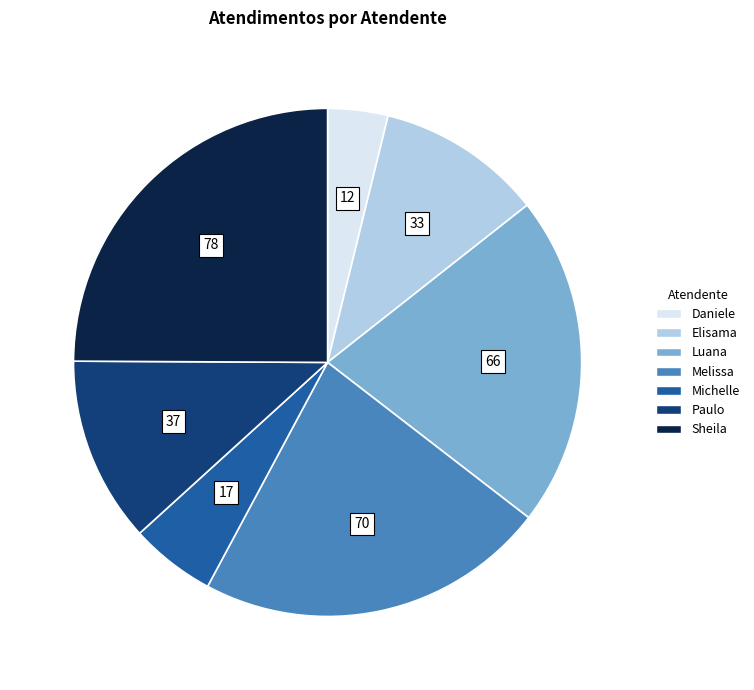

How many slices are in this pie chart?

7